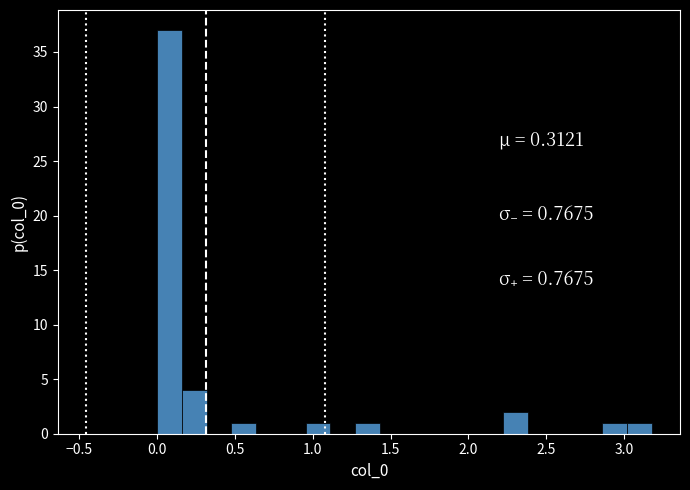

Read against the x-axis, roughly where is the centre of the tallest bar?

0.10